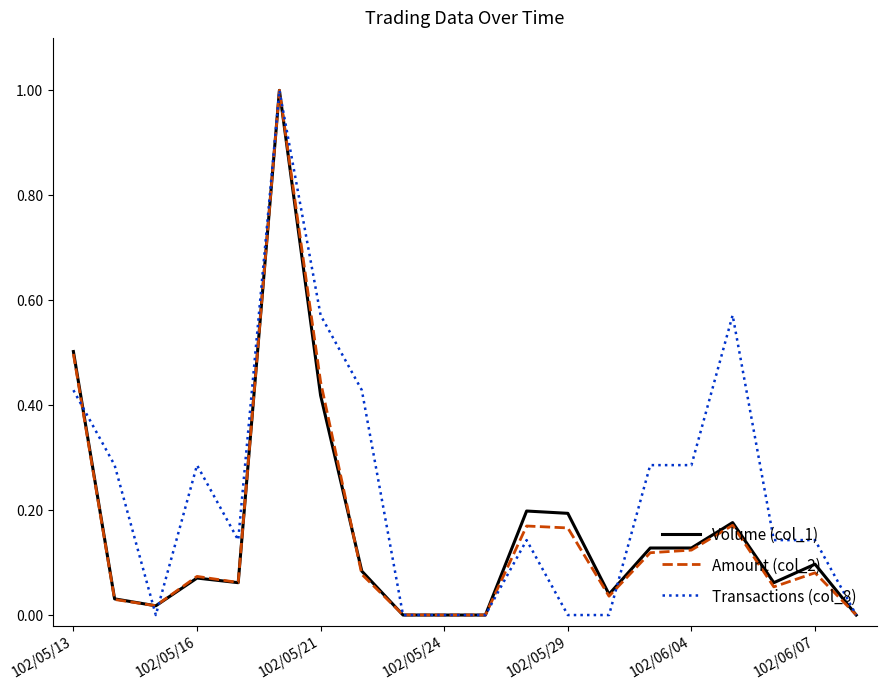

Which series has the largest total across all categories?

Transactions (col_8)